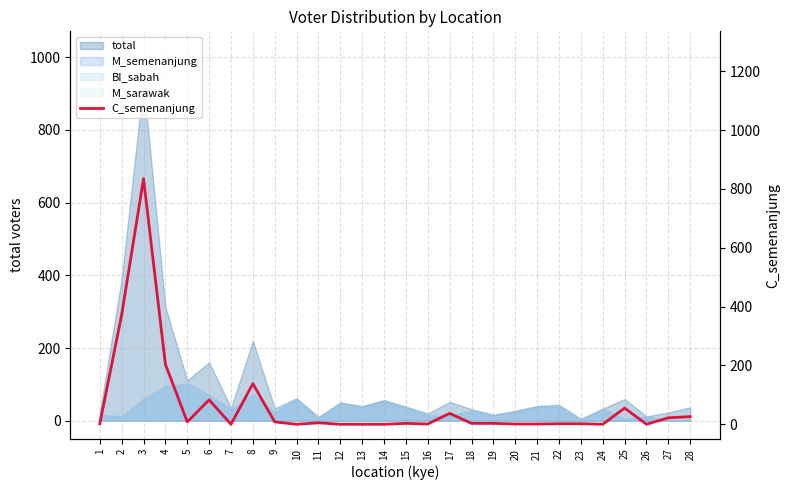

Which label corresponds to the smallest value in the chart?

7